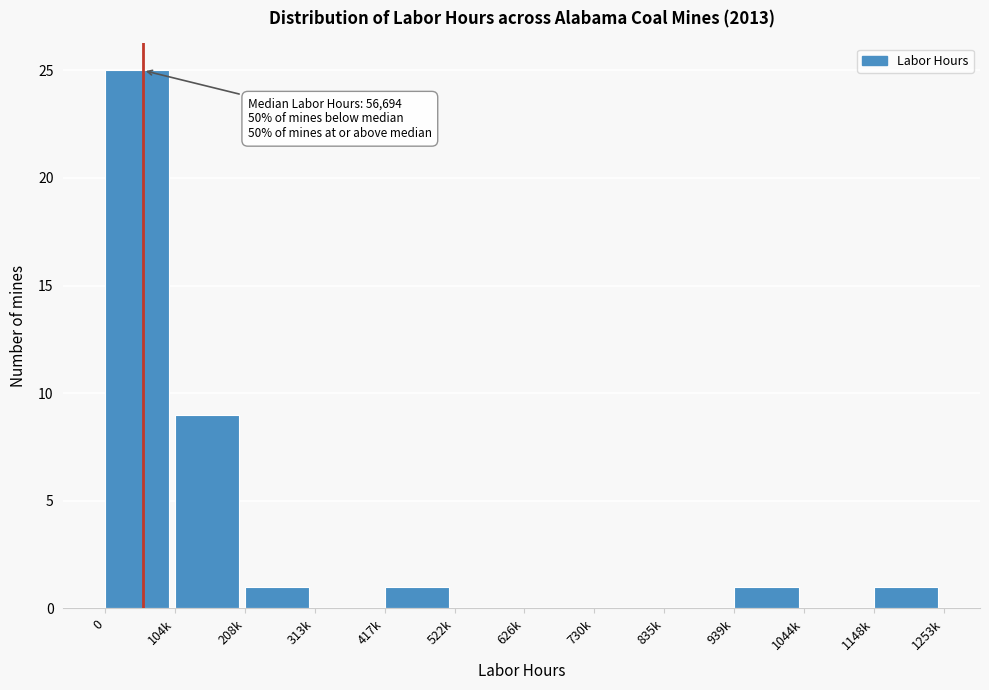

Reading right to left, transcribe all the data shown in this chart.

1148k=1	1044k=0	939k=1	835k=0	730k=0	626k=0	522k=0	417k=1	313k=0	208k=1	104k=9	0=25